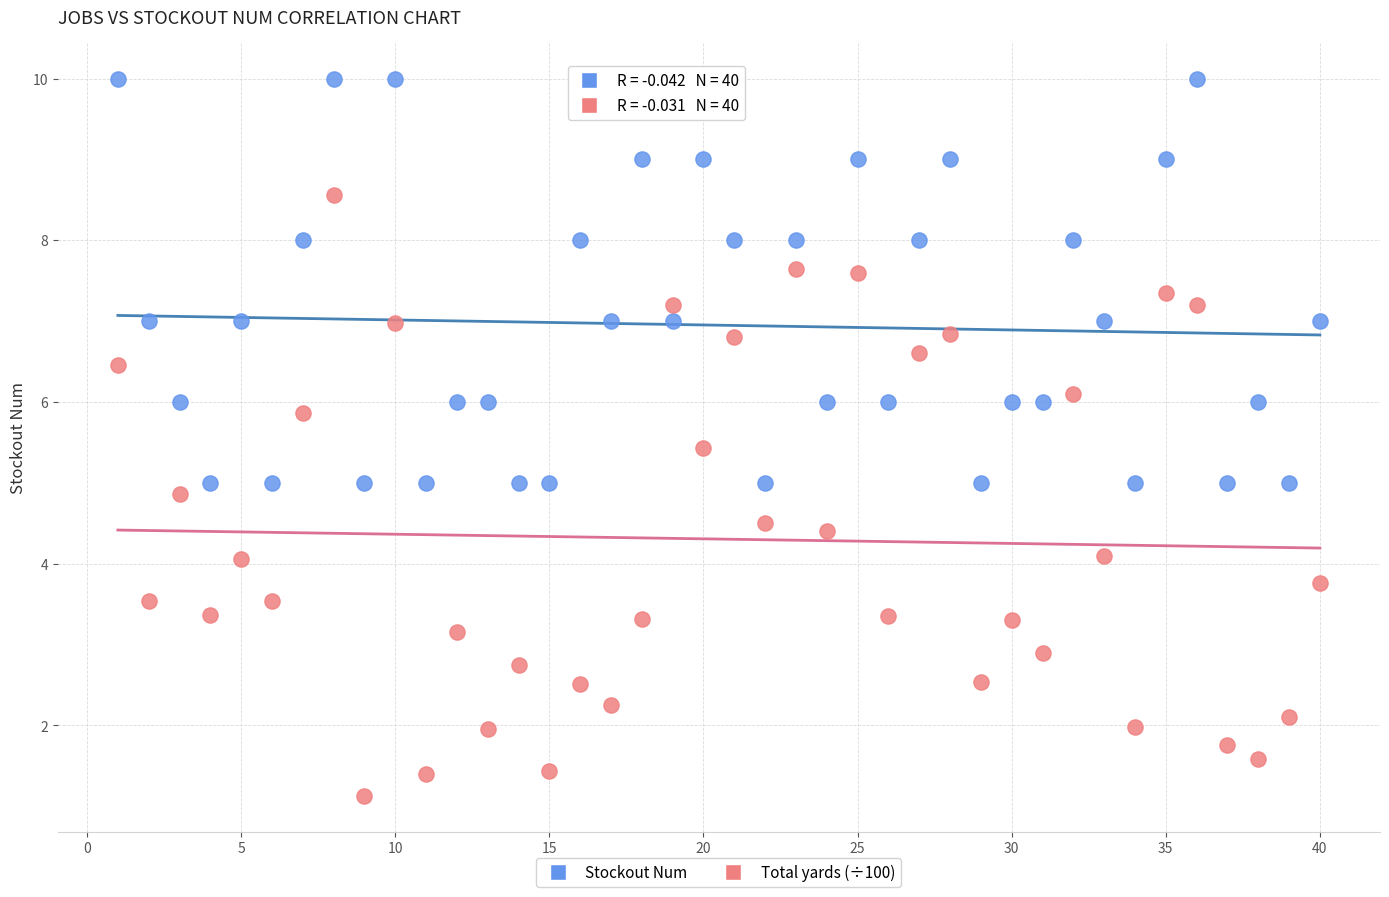

What are all the series names shown in the legend?

Stockout Num, Total yards (÷100)